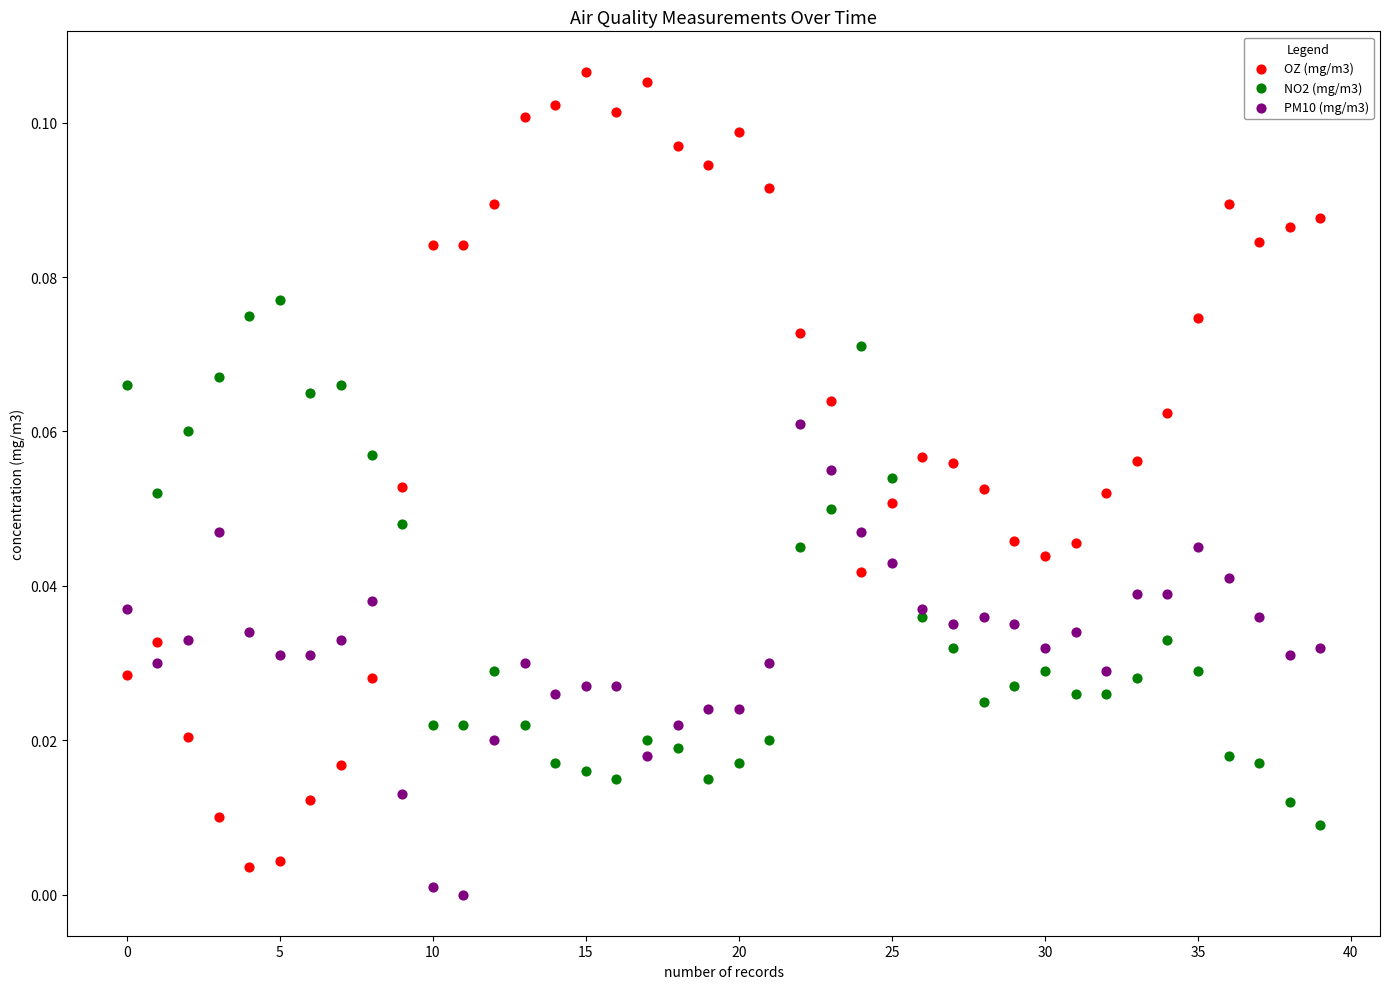

Which series has the widest spread of Y values?

OZ (mg/m3)